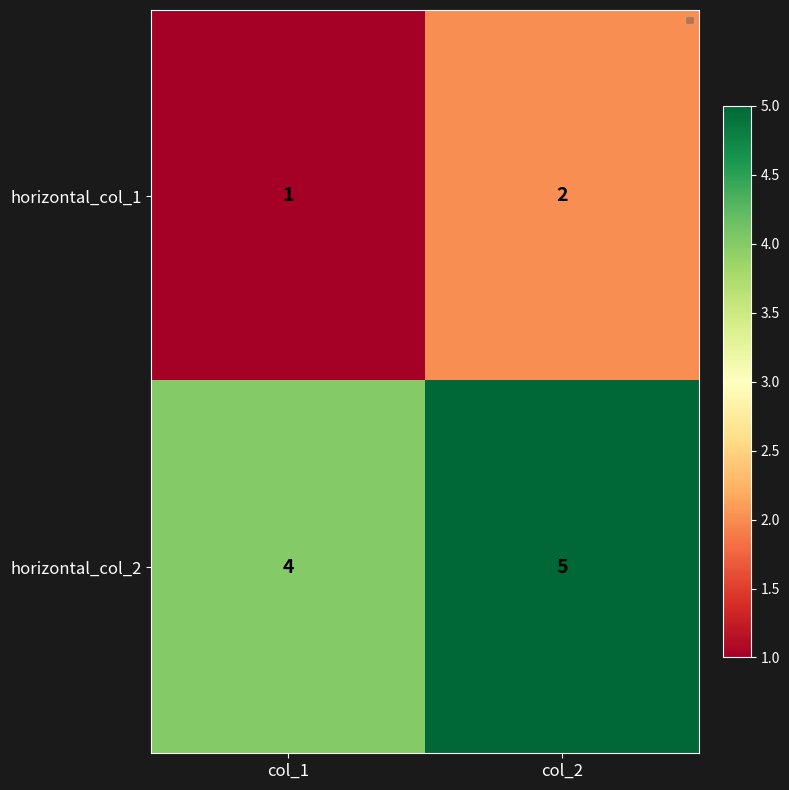

At which label is horizontal_col_2 closest to 4?

col_1